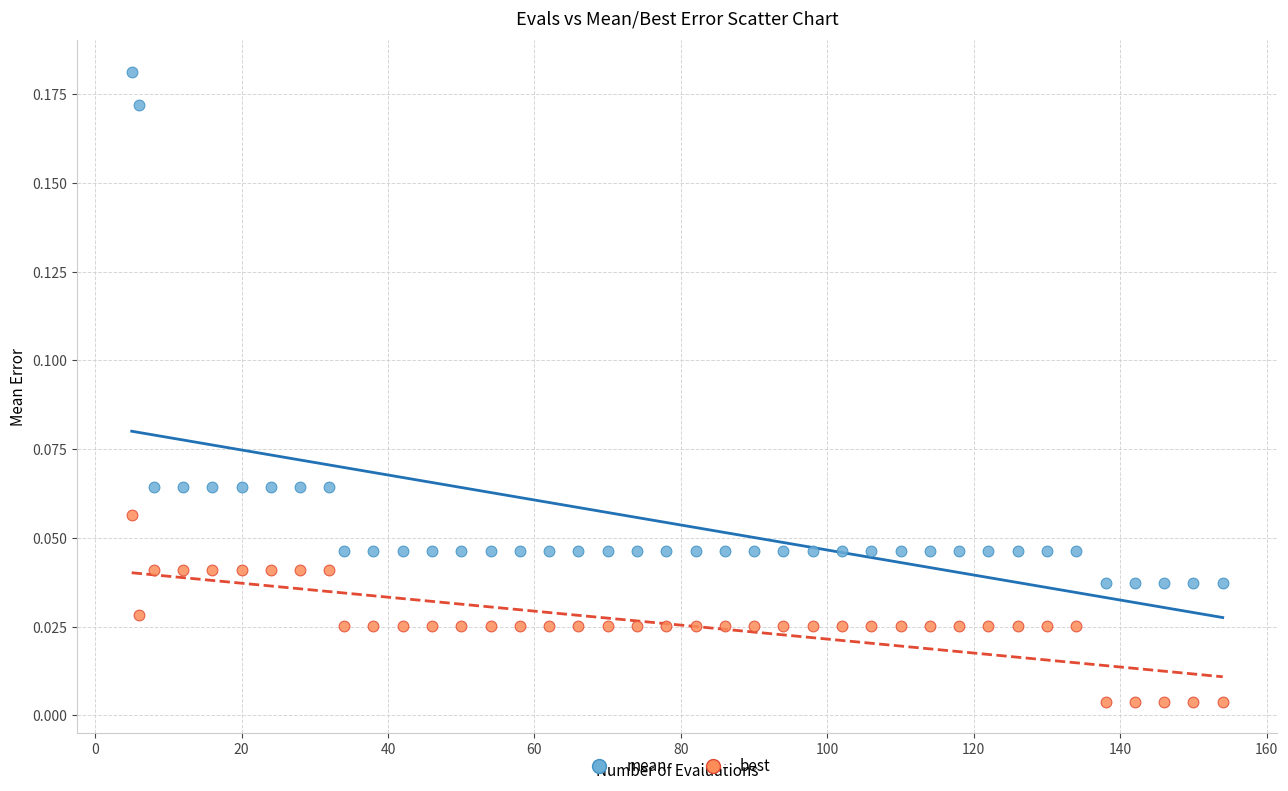

Across all data points, what is the range of X values (max minus min)?

149.0